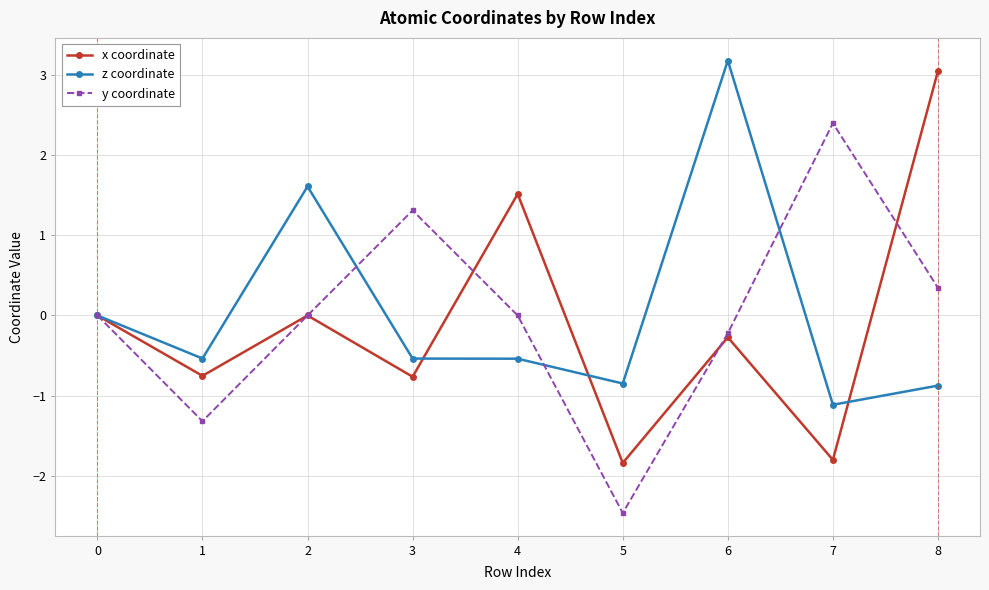

Count the number of categories in the chart.

9